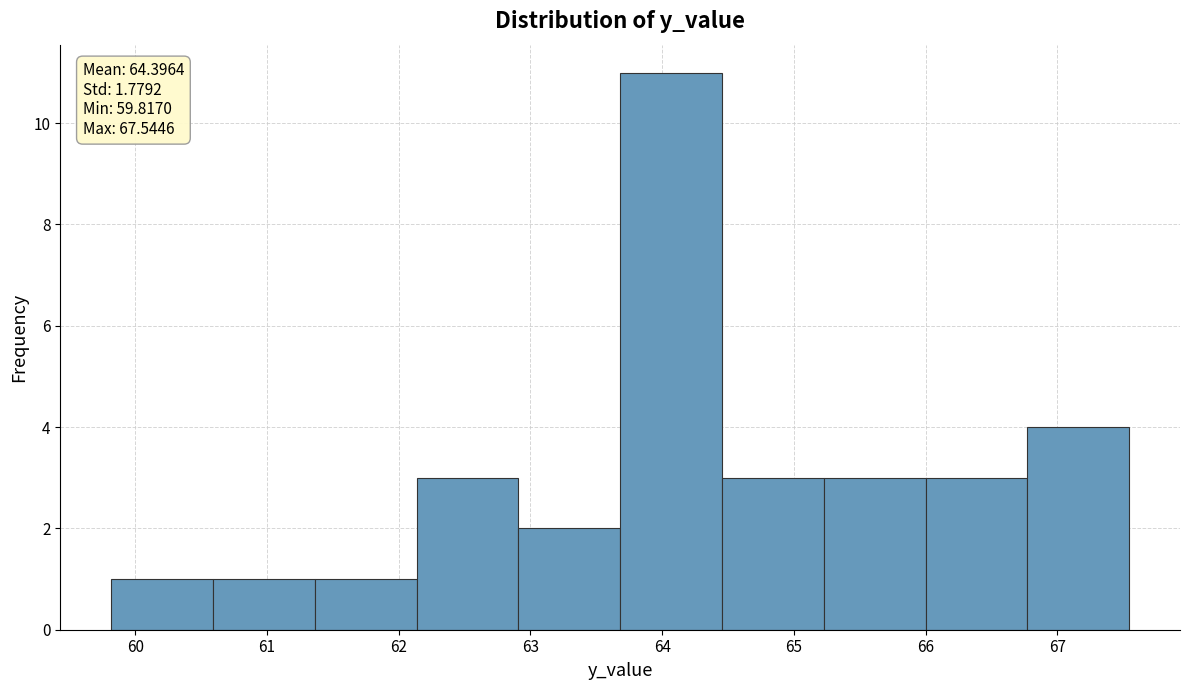

Over which range of the x-axis is the bar tallest?

63.7 to 64.5